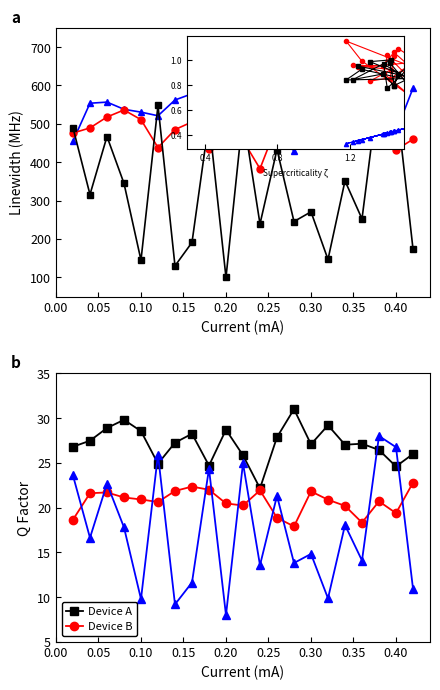

Between 0.20 and 0.40, which is larger?

0.40